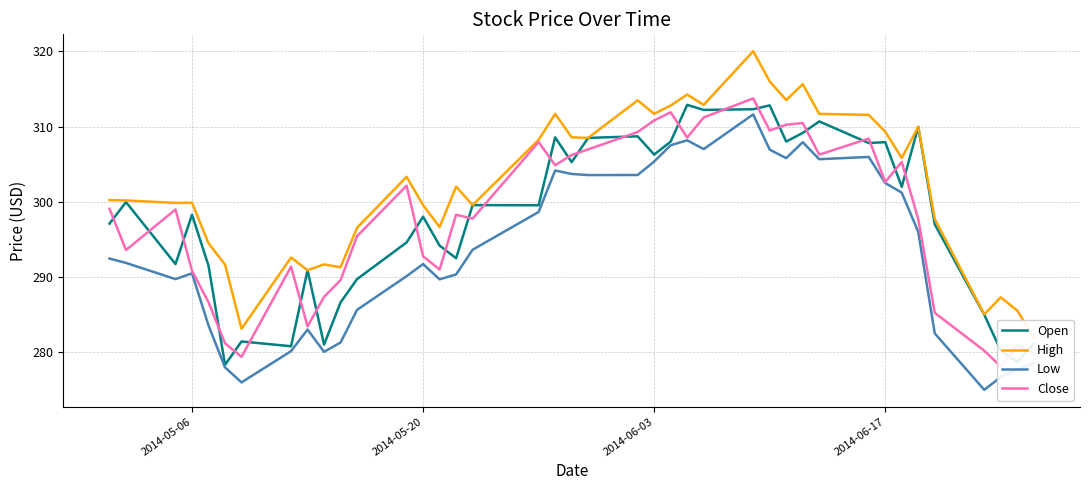

What is the lowest value of the Open series?

278.3